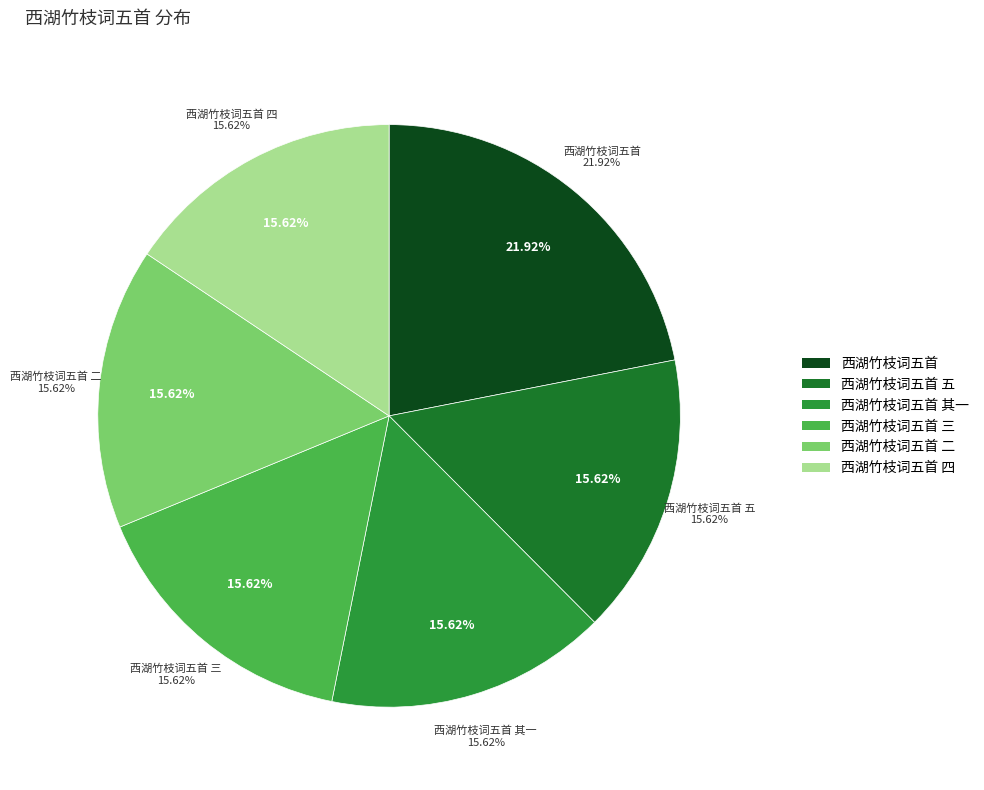

Between 西湖竹枝词五首 and 西湖竹枝词五首 二, which is larger?

西湖竹枝词五首